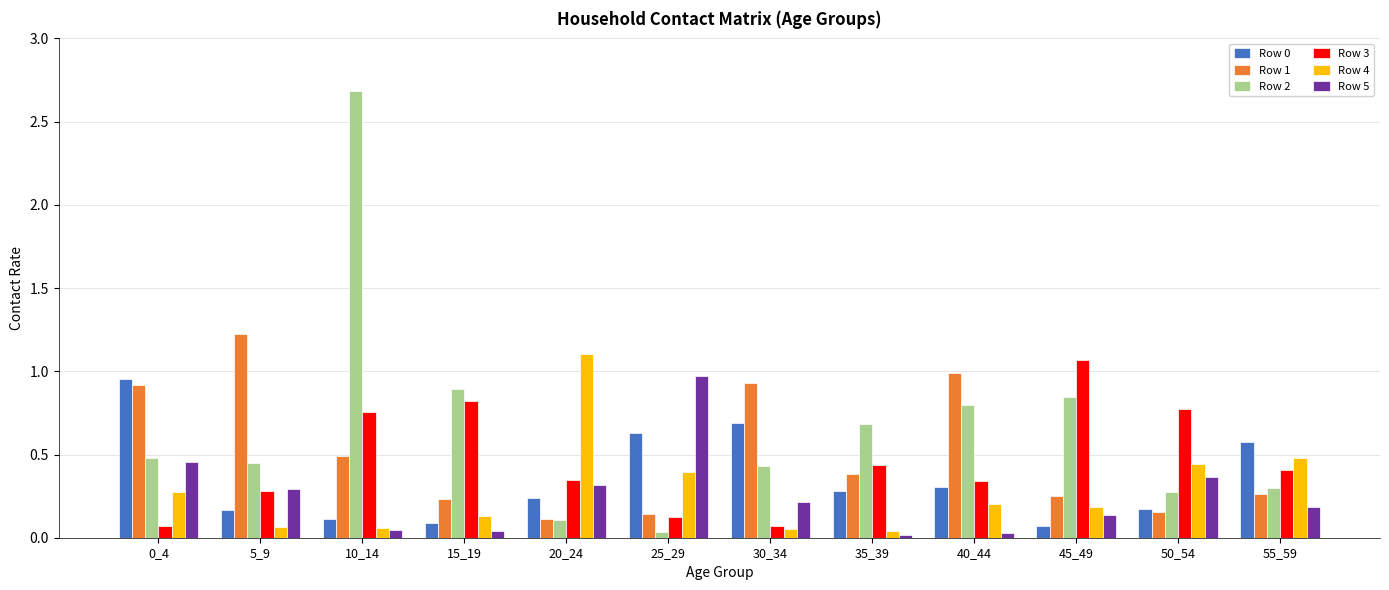

Is it true that Row 5 equals 0.2 at 55_59?

True